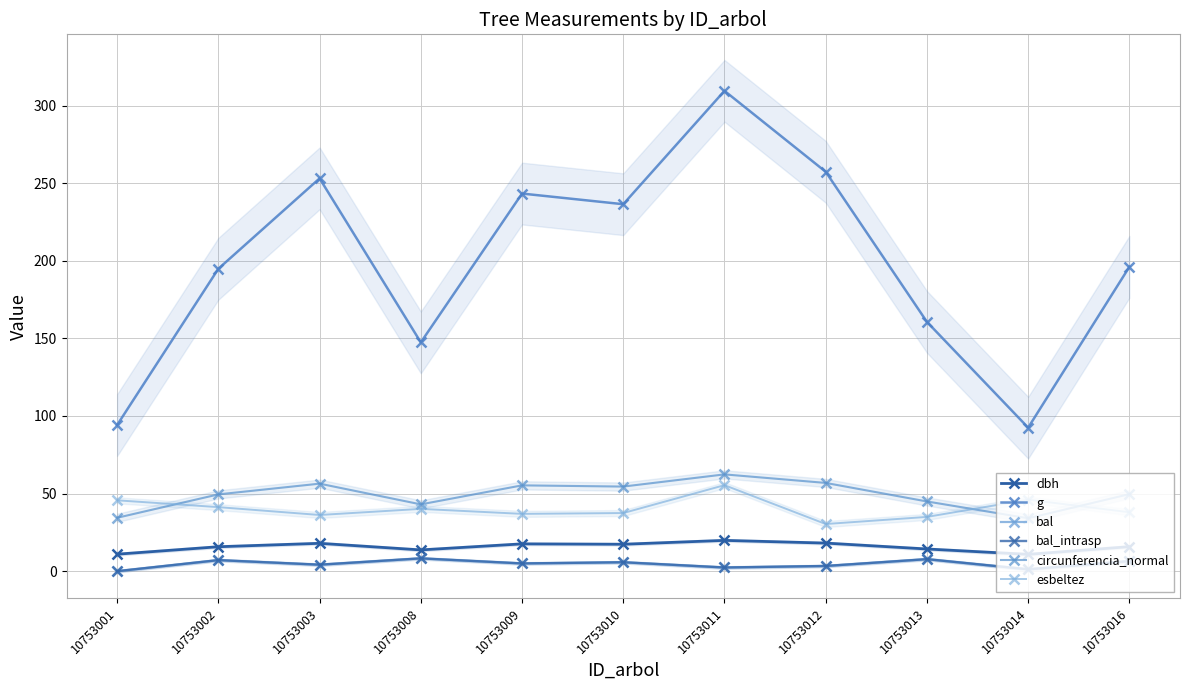

What is the greatest value displayed?

309.5